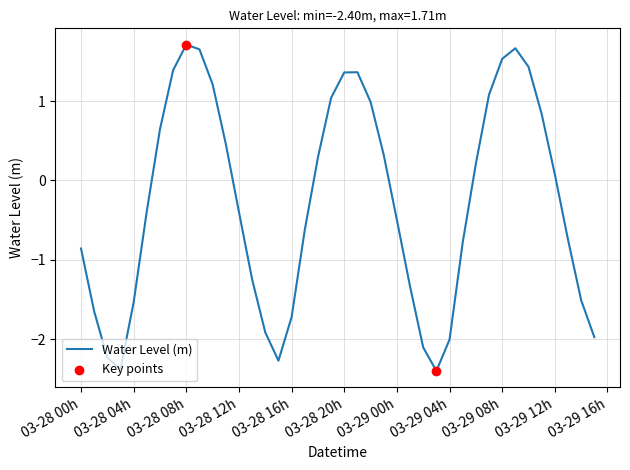

What is the difference between the maximum and minimum values?

4.1